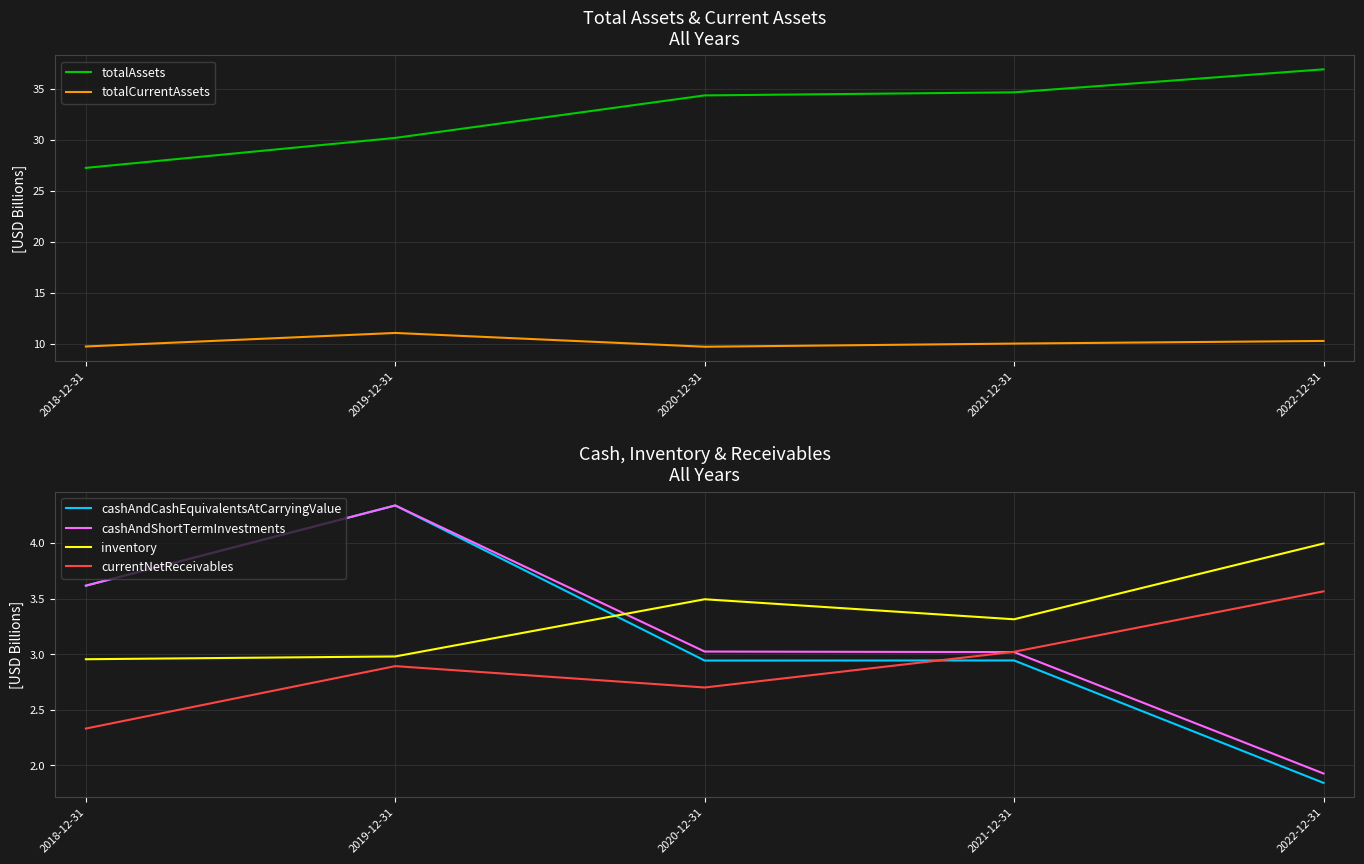

True or false: totalCurrentAssets has more than 2 interior local peaks.

False